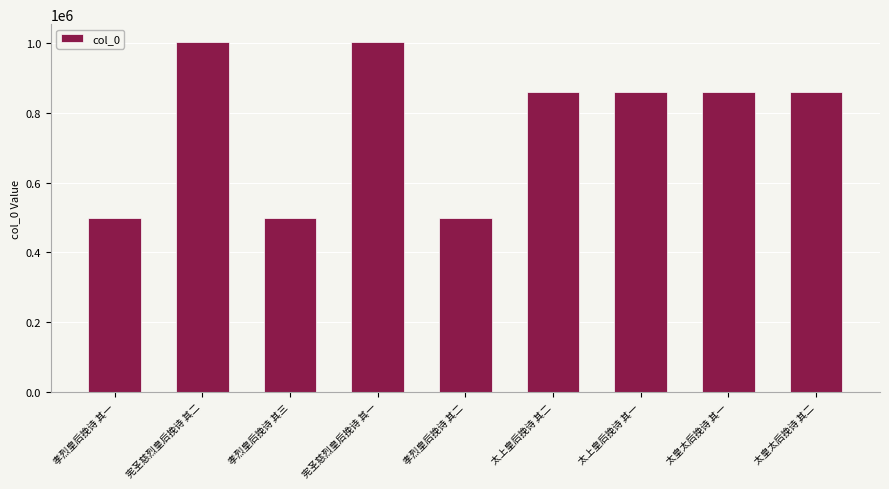

What is the minimum value shown in the chart?

498967